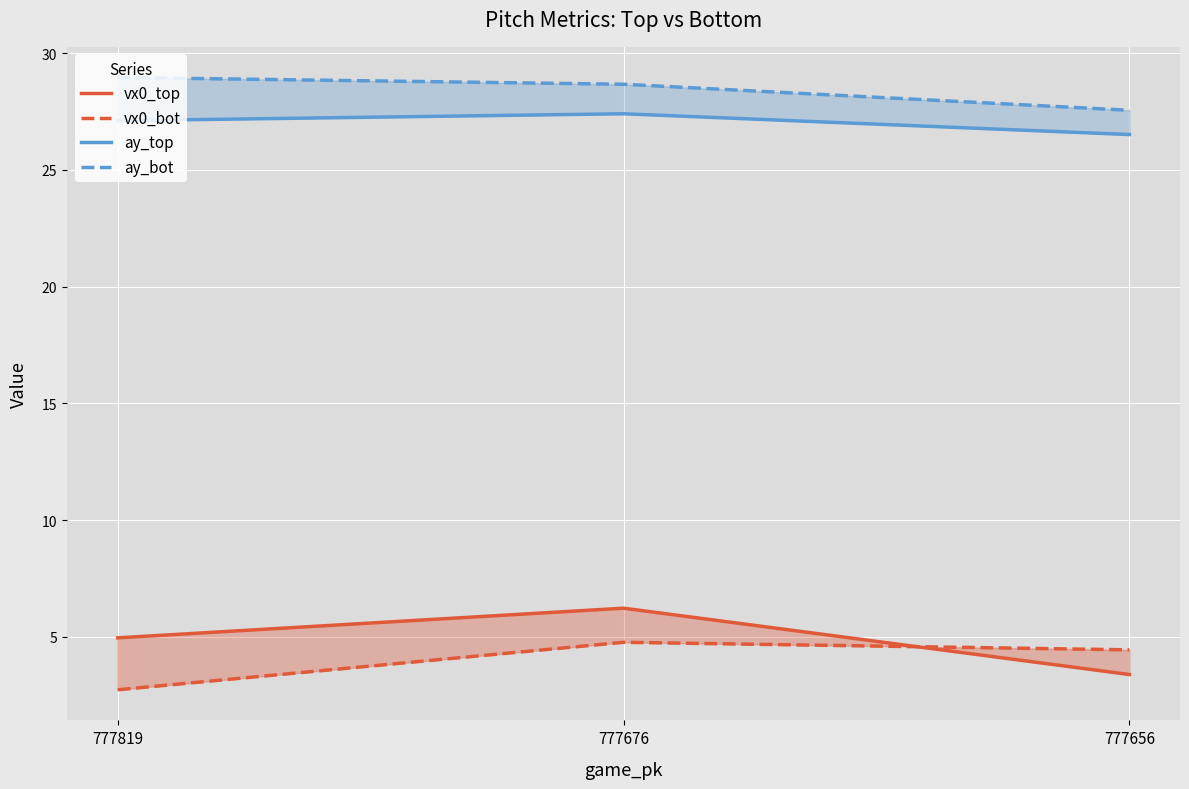

At 777676, list the series in order from smallest to largest.

vx0_bot, vx0_top, ay_top, ay_bot